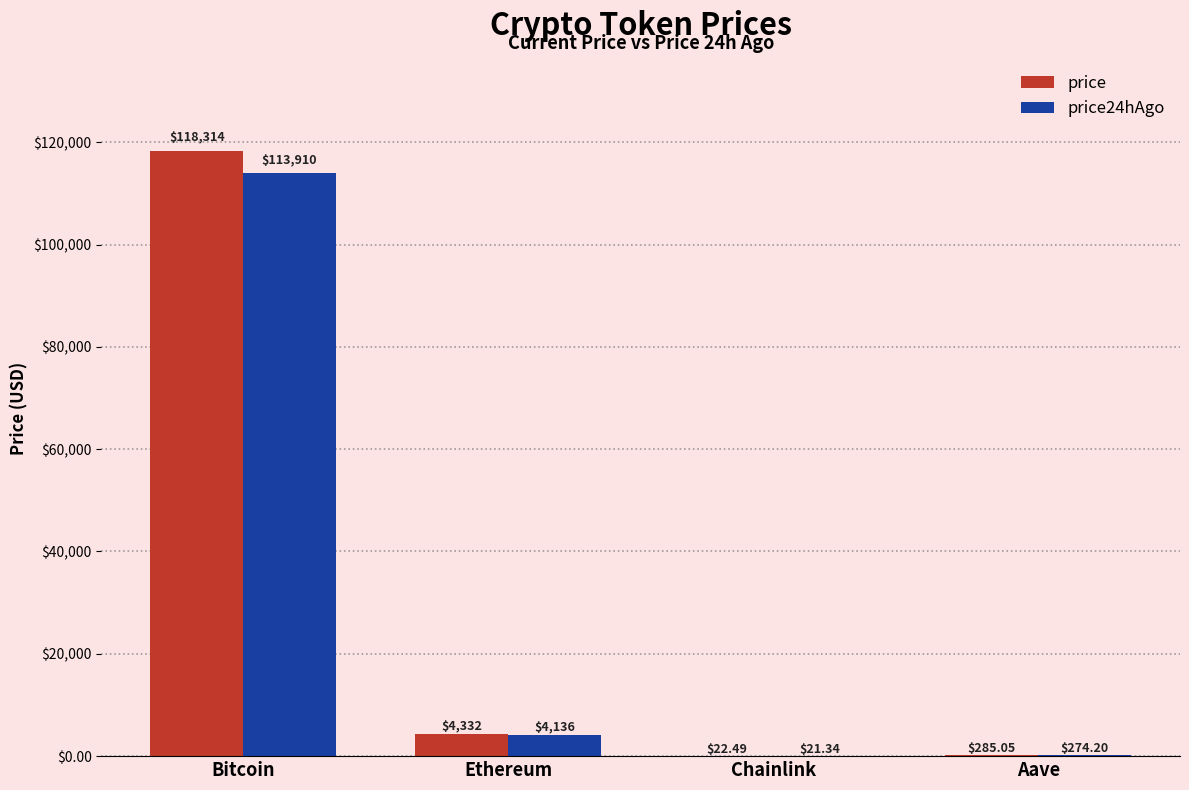

Does the chart contain stacked bars?

No